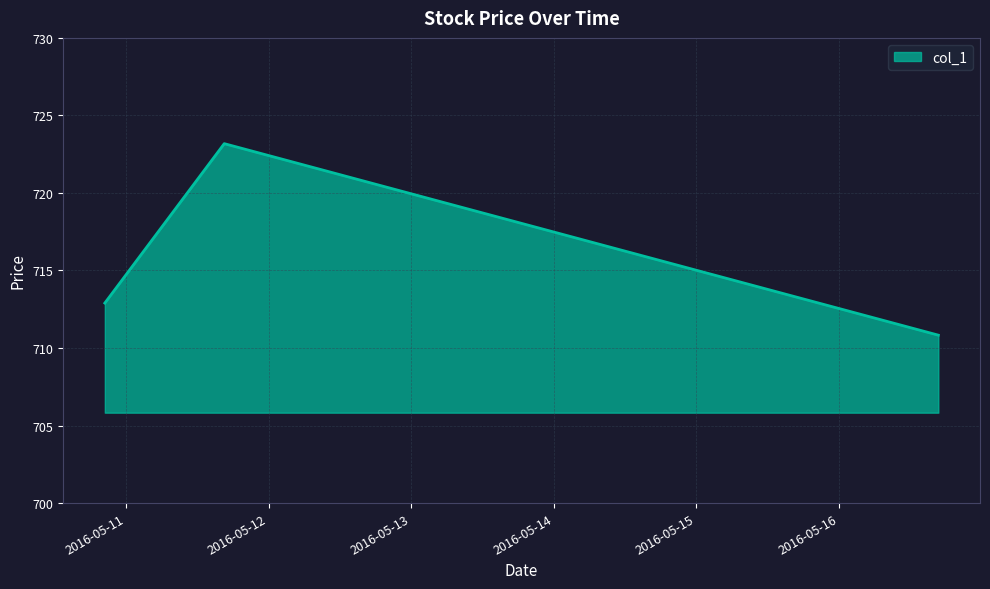

What is the greatest value displayed?

723.2